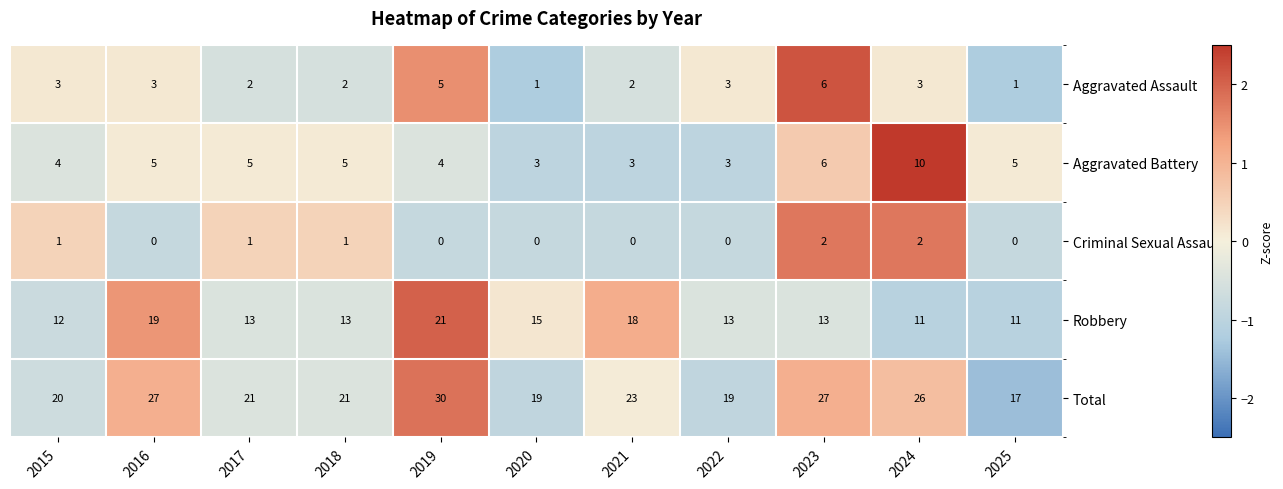

True or false: Criminal Sexual Assault has a value of 2 at 2015.

False